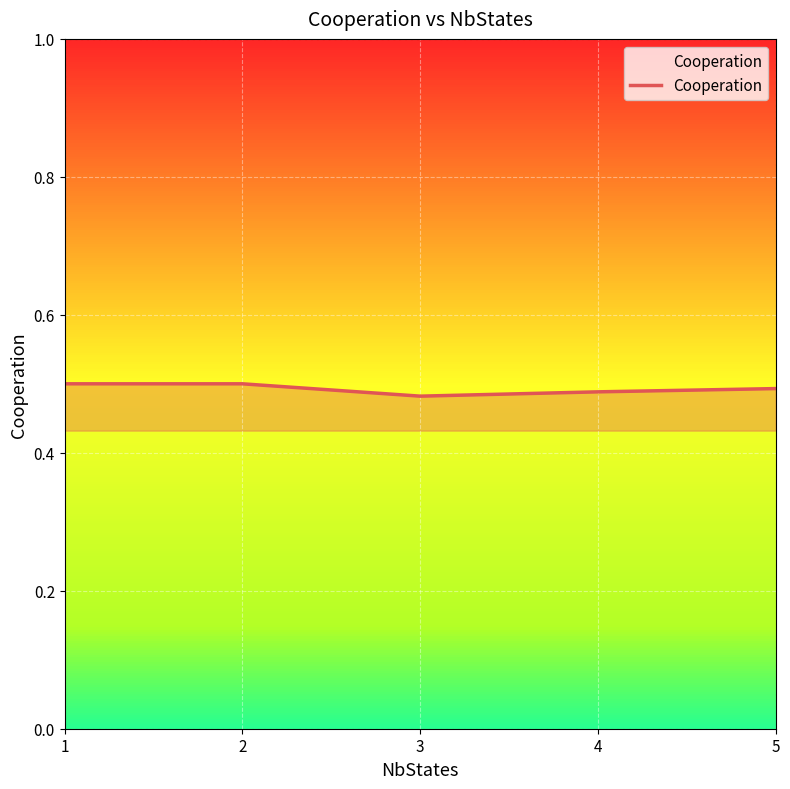

What is the sum of the values at 4 and 3?

1.0